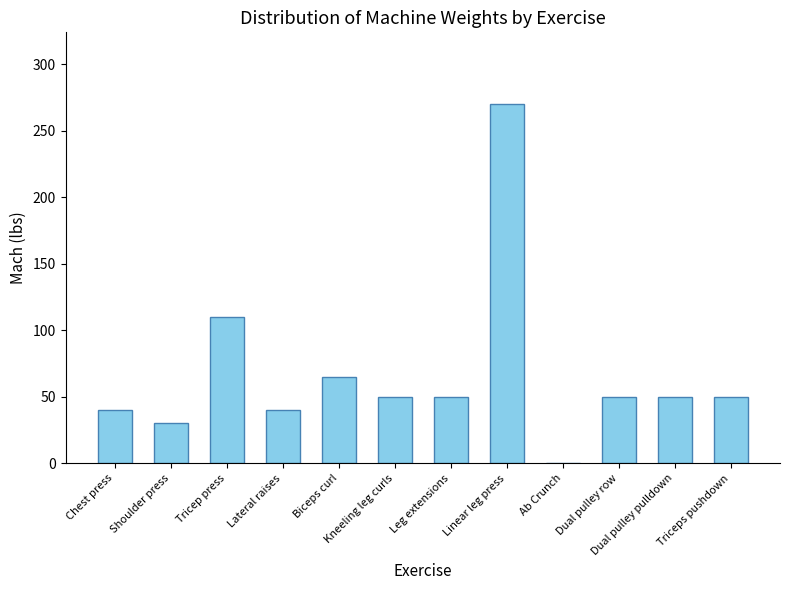

What is the maximum value shown in the chart?

270